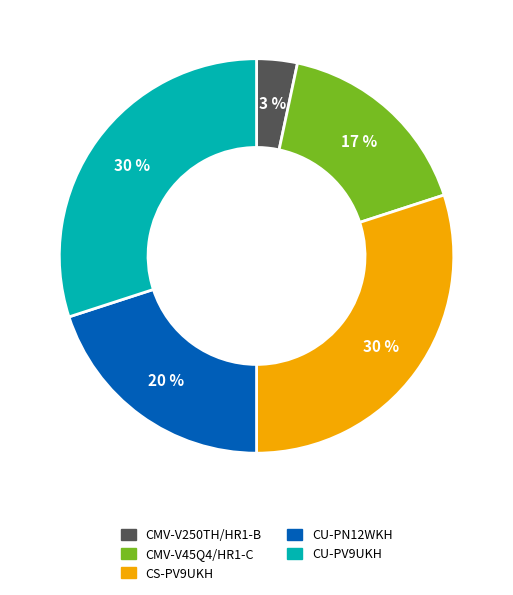

How many slices are in this pie chart?

5